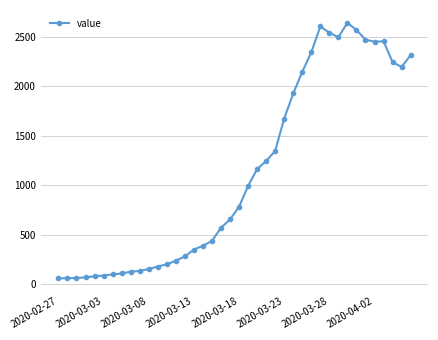

What is the sum of all values?

44980